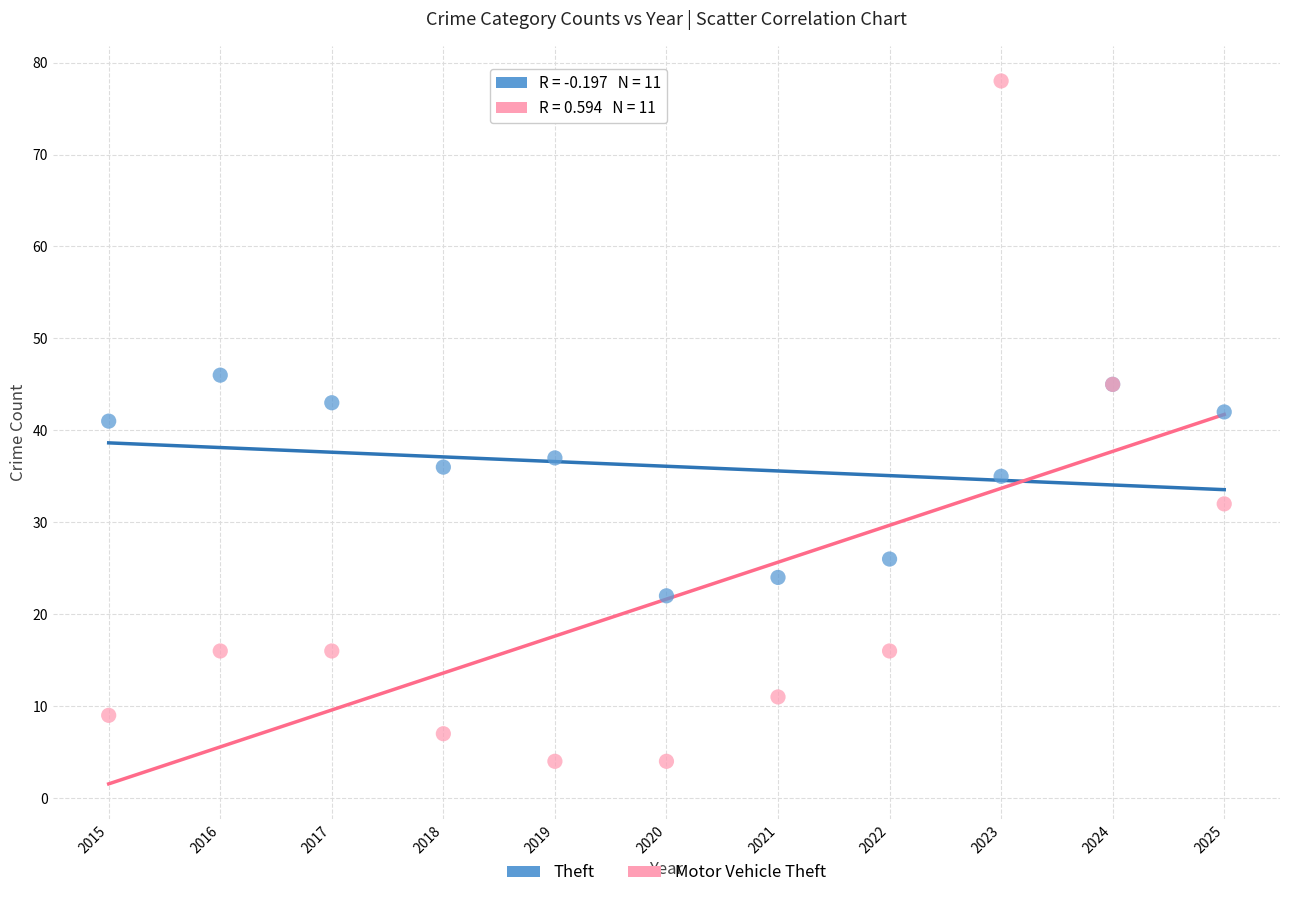

In the Theft series, what Y value is closest to 34?

35